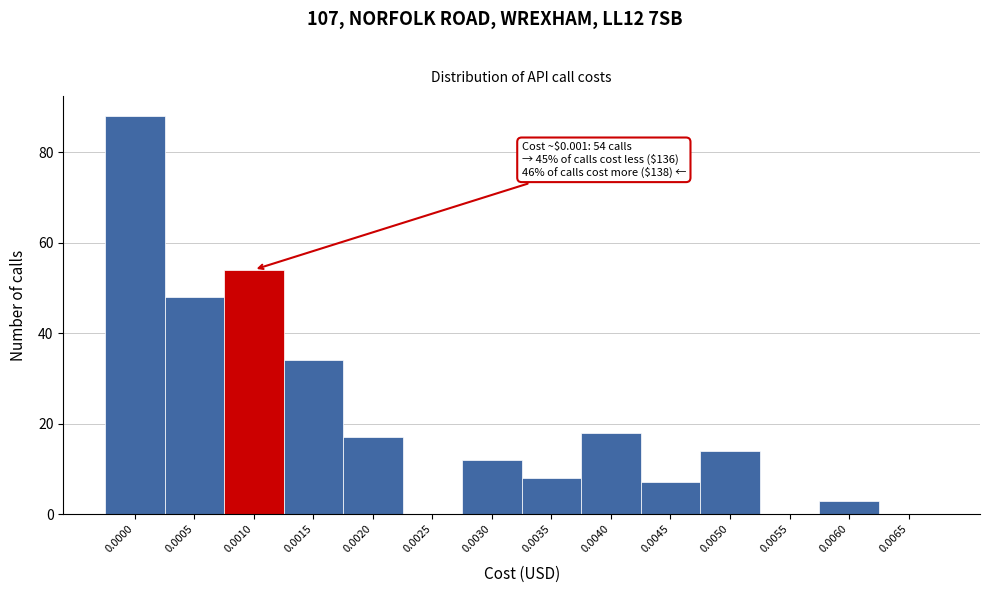

Reading left to right, extract all data points from this chart.

0.0000=88	0.0005=48	0.0010=54	0.0015=34	0.0020=17	0.0025=0	0.0030=12	0.0035=8	0.0040=18	0.0045=7	0.0050=14	0.0055=0	0.0060=3	0.0065=0